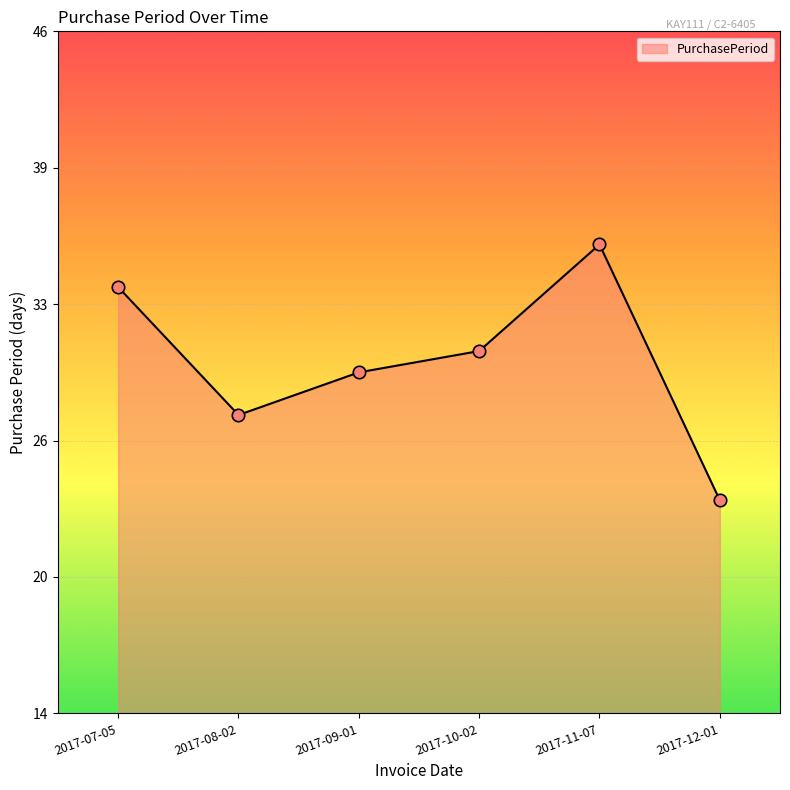

Approximately how many times larger is the value at 2017-10-02 compared to 2017-07-05?

0.9